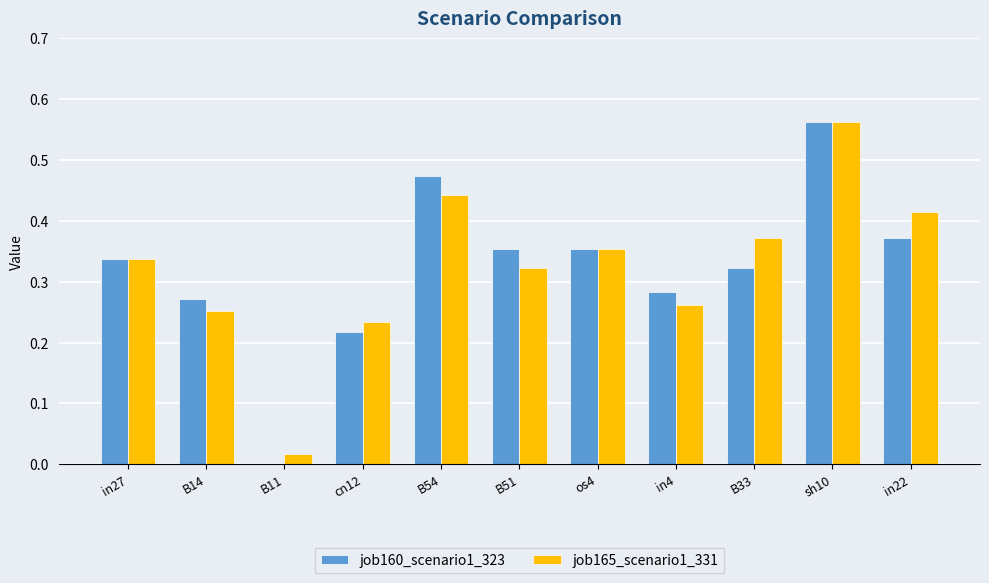

At which category is the sum across all series the highest?

sh10